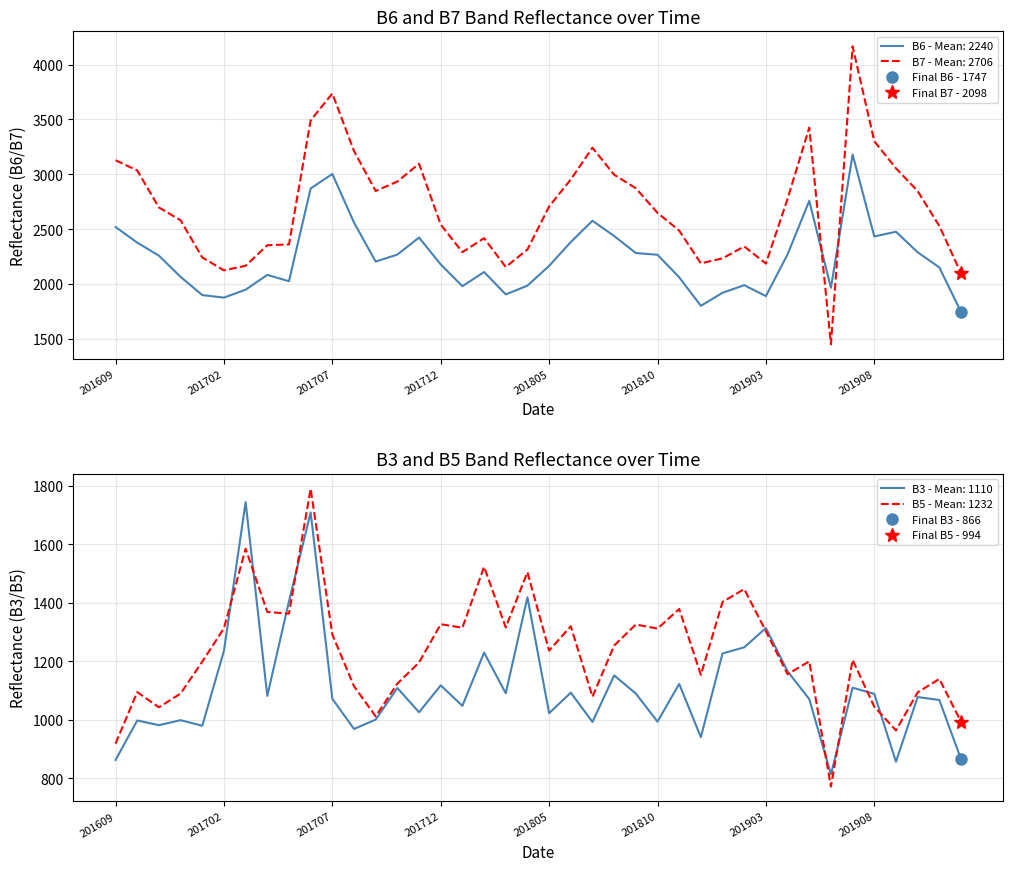

Is it true that B6 equals 3892 at 201909?

False